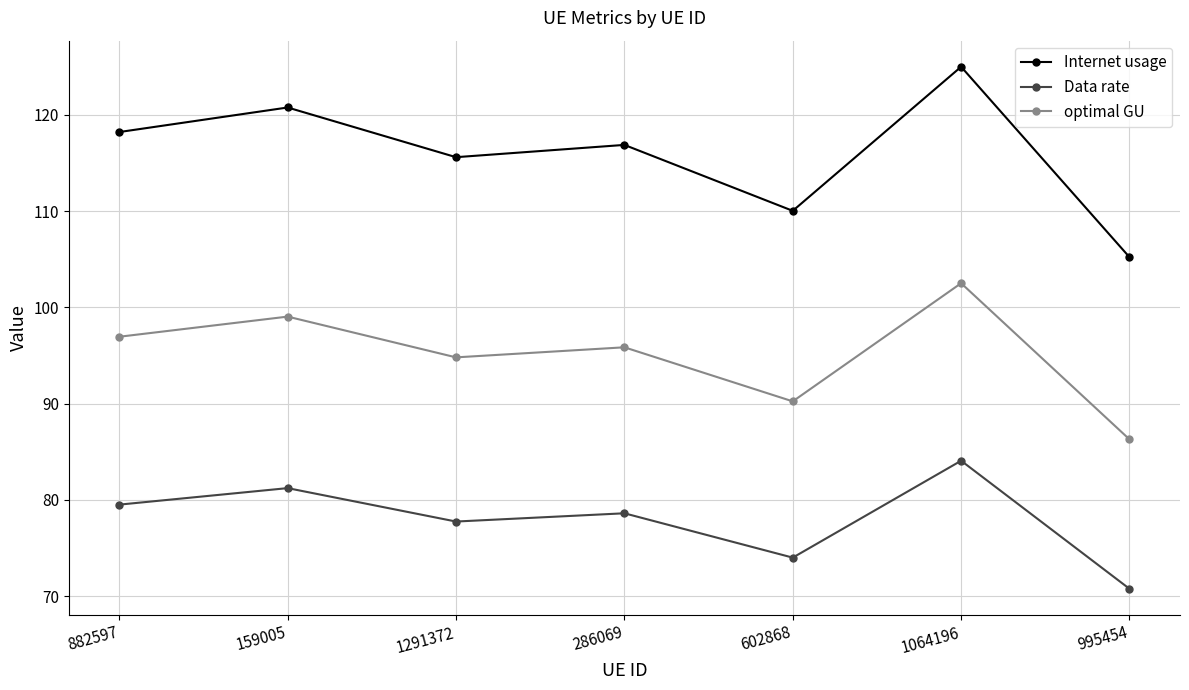

Reading left to right, what are all the values shown in this chart?

Internet usage: 118.2	120.8	115.6	116.9	110.0	125.0	105.2
Data rate: 79.5	81.2	77.8	78.6	74.0	84.1	70.8
optimal GU: 97.0	99.0	94.8	95.9	90.2	102.5	86.3